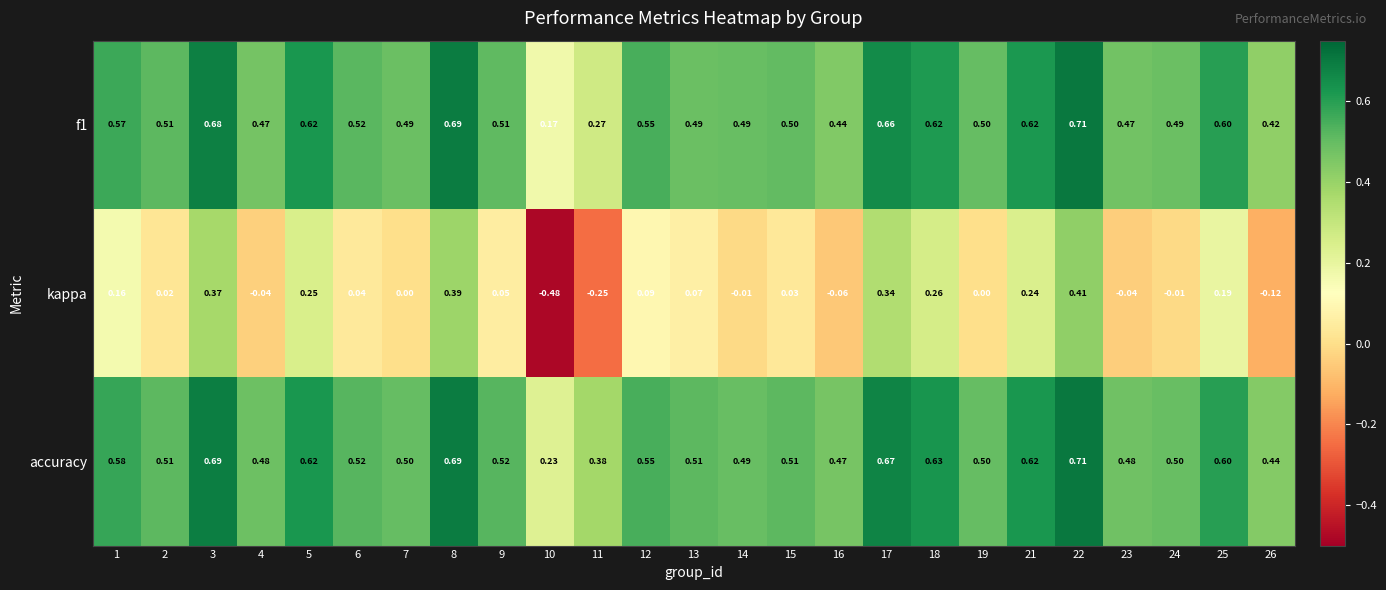

Which series has the widest spread of values?

kappa